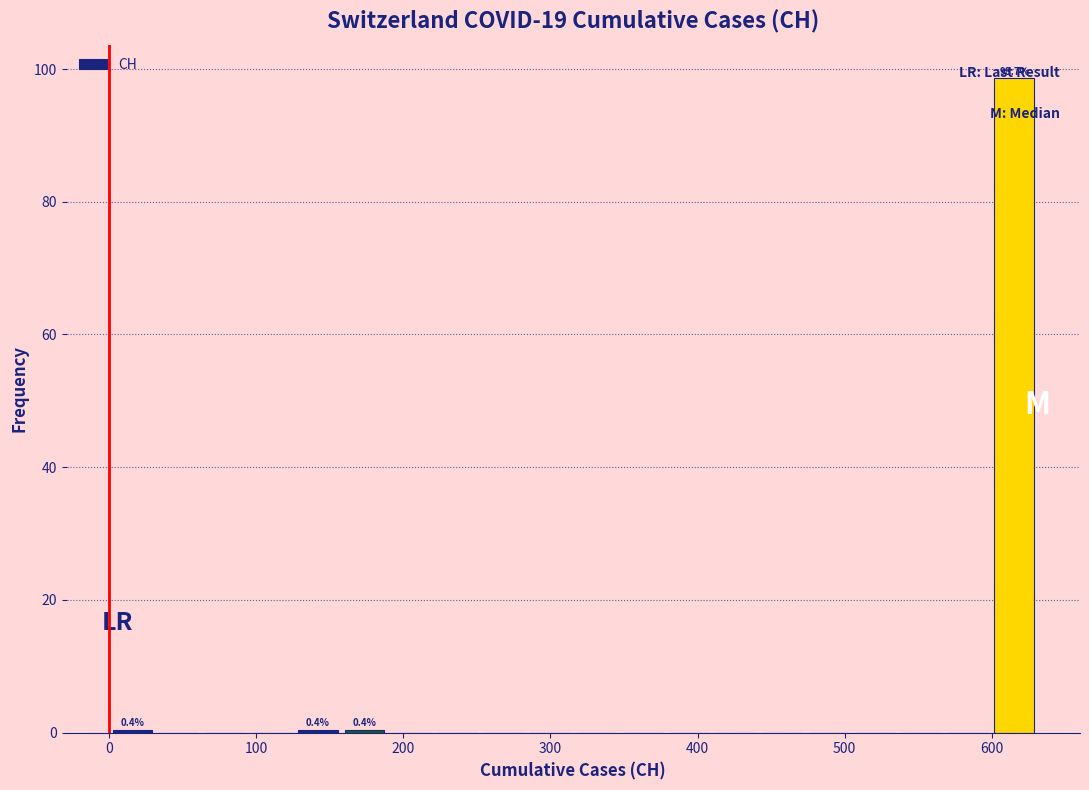

Around what value on the x-axis is the tallest bar? Give the approximate position of its centre, as read against the axis.

620